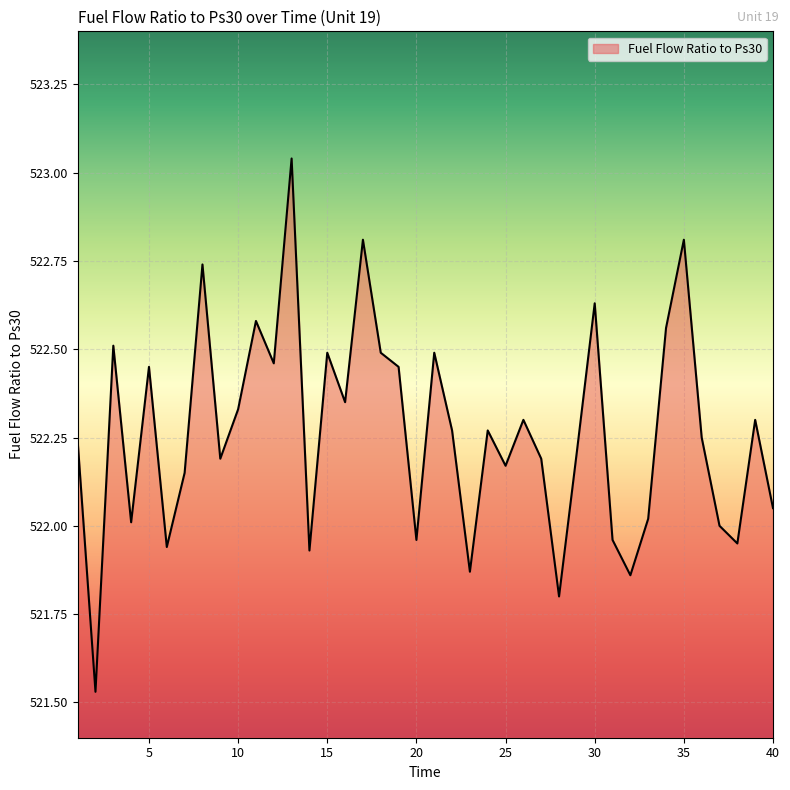

Where is the first local minimum?

2